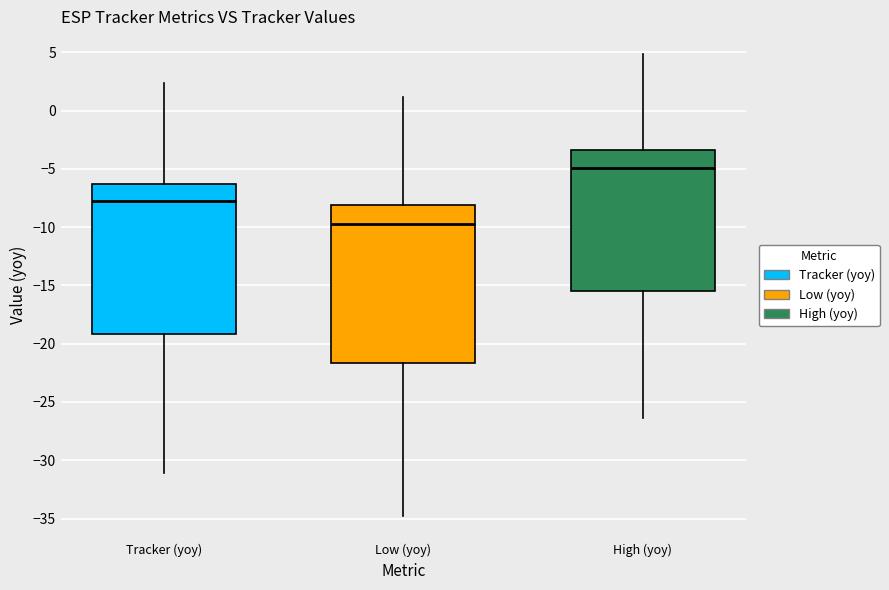

Where does the lower whisker of the box for Low (yoy) end on the y-axis? The values are not printed on the chart, so give them approximately, as read against the axis.

-35.0